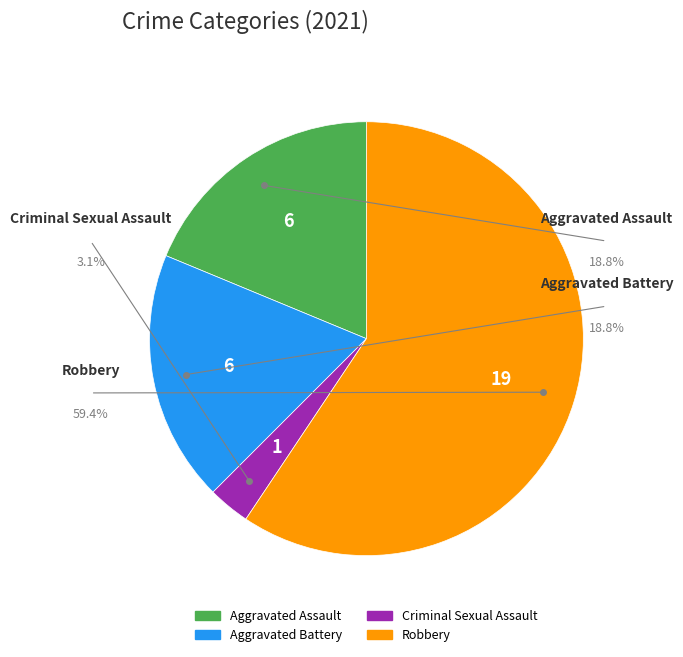

Between Robbery and Criminal Sexual Assault, which is larger?

Robbery